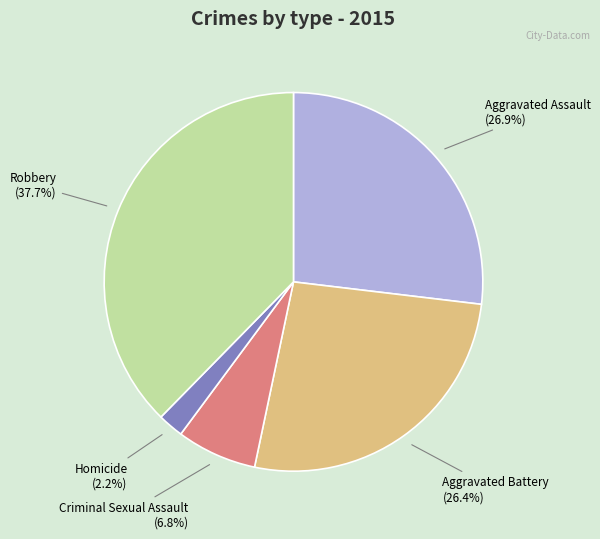

Approximately how many times larger is the value at Robbery (37.7%) compared to Homicide (2.2%)?

17.1